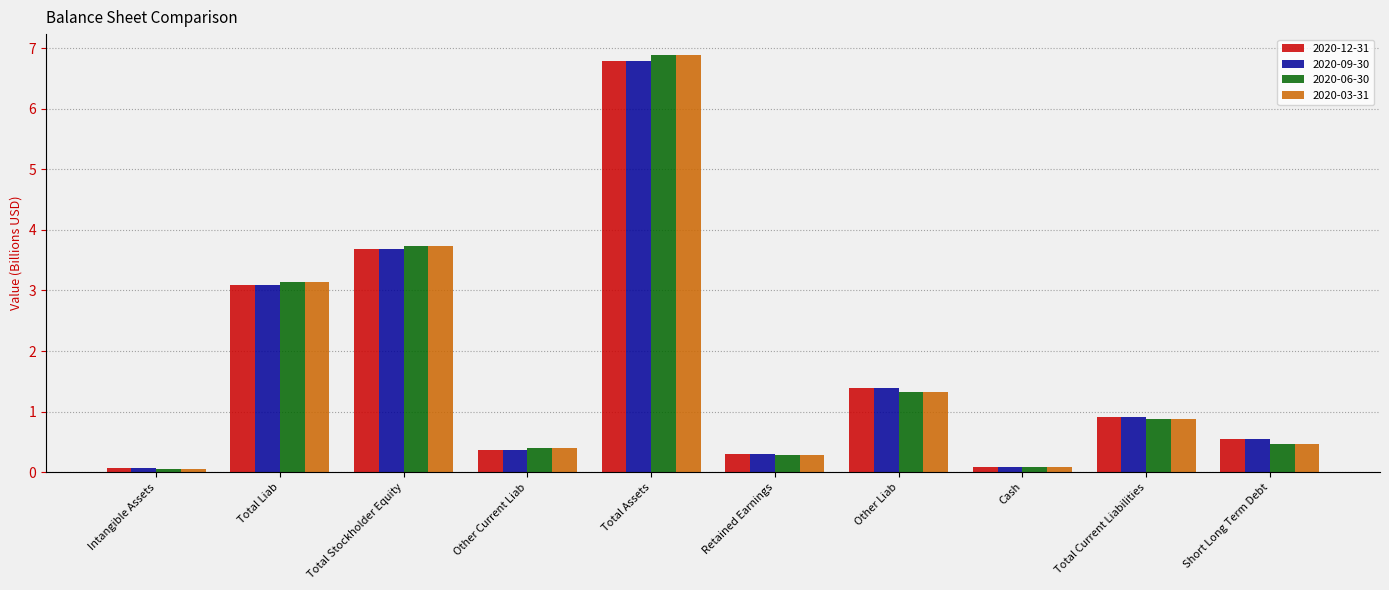

True or false: 2020-12-31 has a value of 5.1 at Total Stockholder Equity.

False